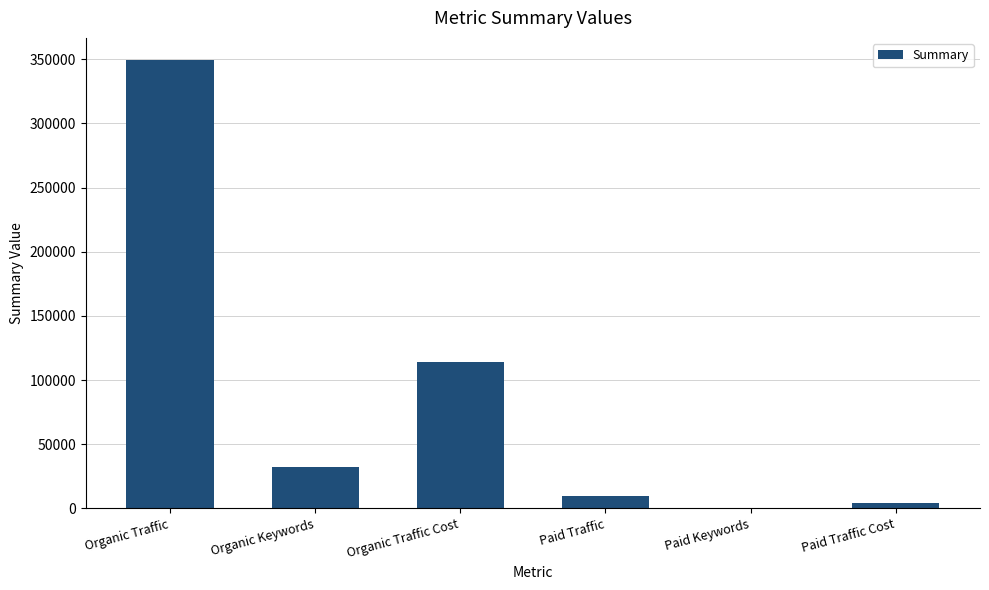

True or false: the data shows 32161 at Organic Keywords.

True